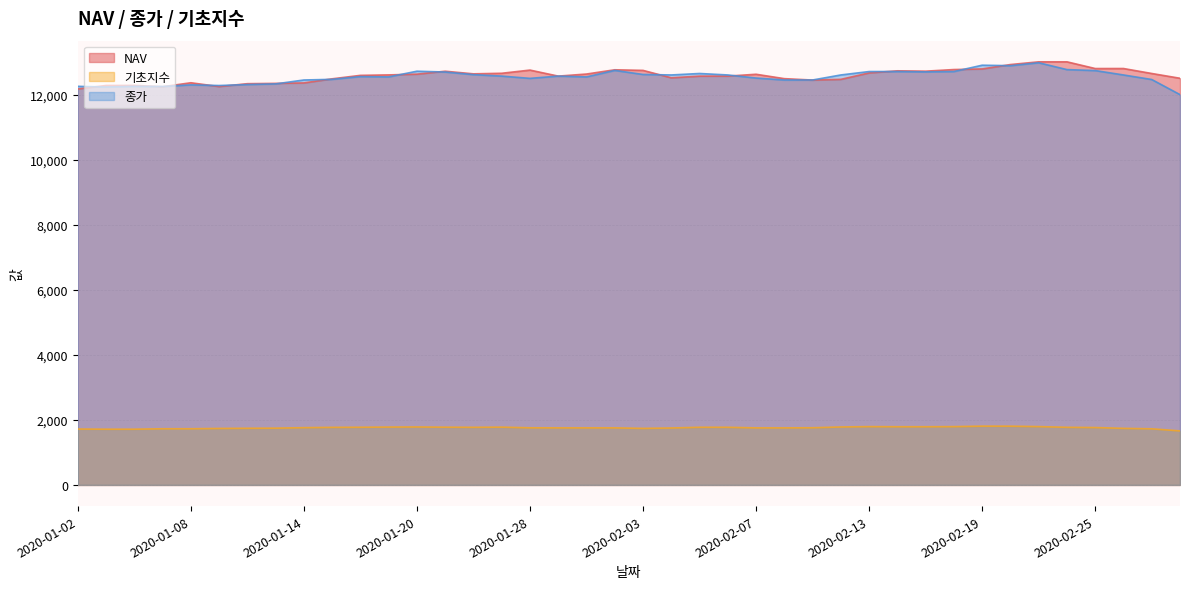

What is the label of the 1st point from the right?

2020-02-28